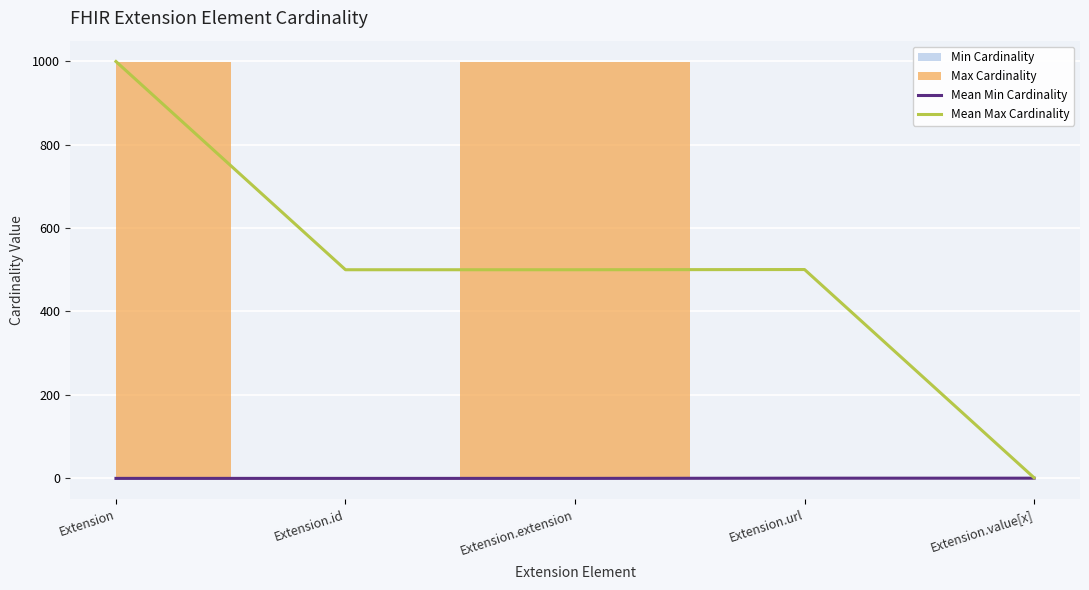

At which label does Mean Max Cardinality reach its peak?

Extension